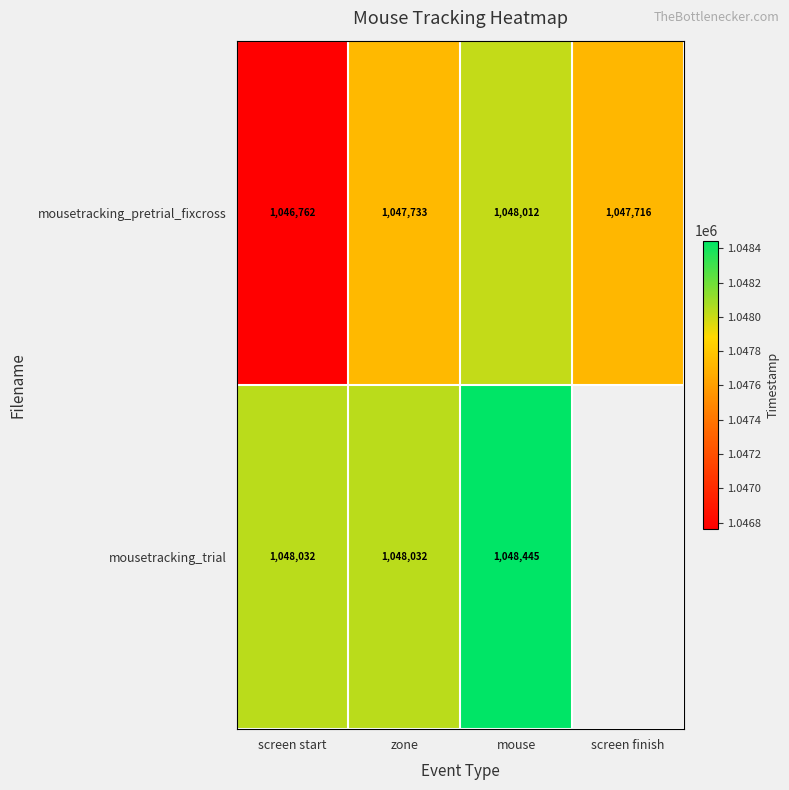

At how many categories does at least one series exceed 1047008?

4